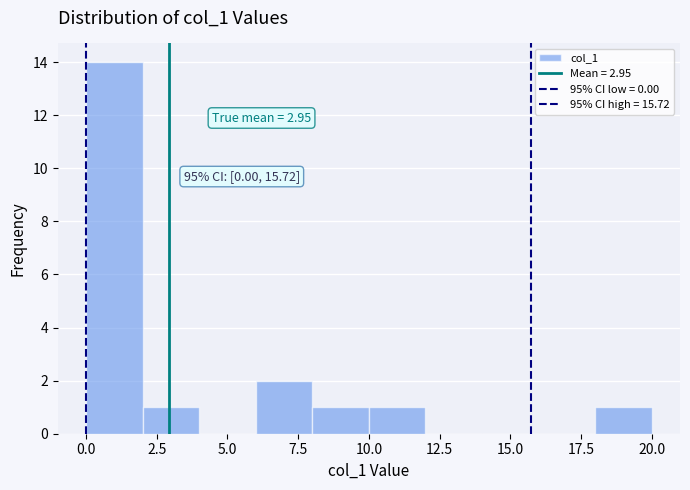

Which range on the x-axis has the tallest bar?

0 to 2